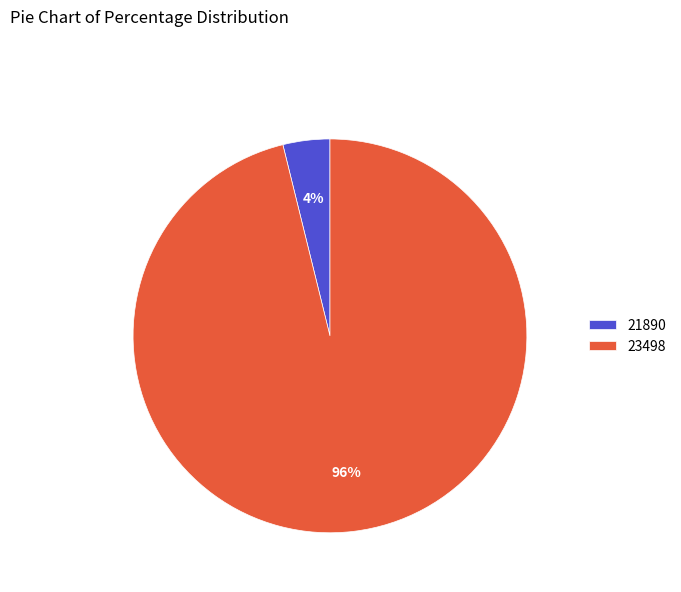

To the nearest percent, what is the difference between the 23498 and 21890 slice percentages?

92%